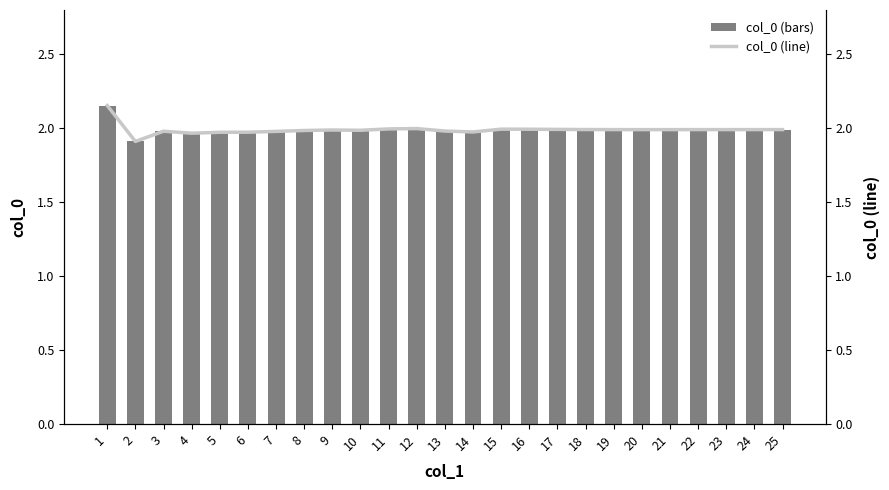

At how many categories does at least one series exceed 2?

1